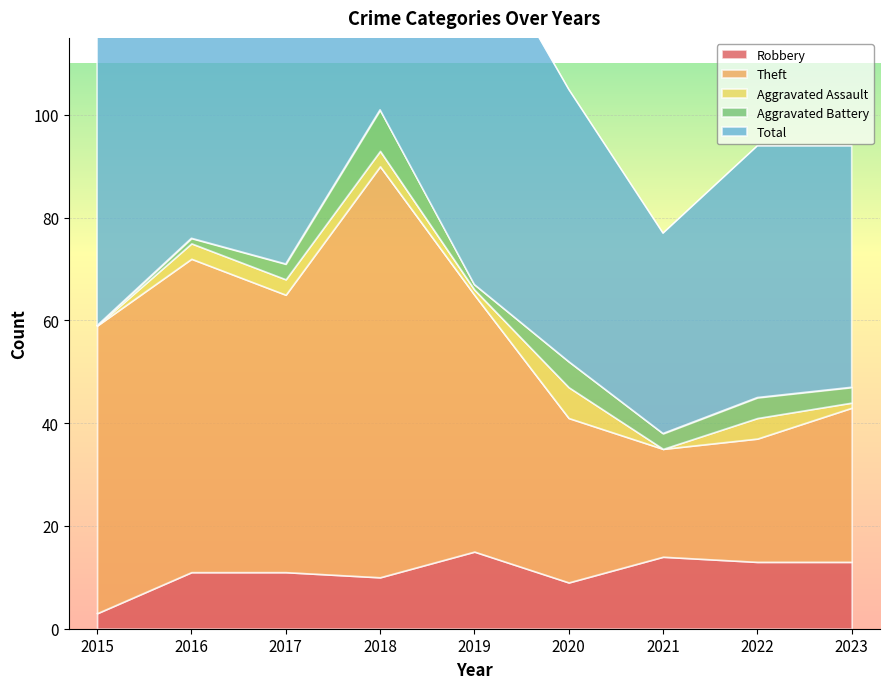

What is the spread (max minus min) of values at 2018?

192